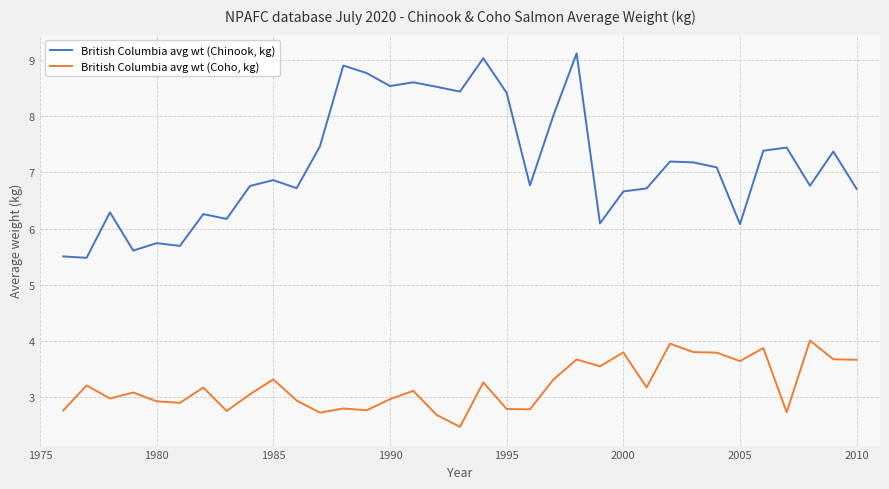

Rank the series by their maximum value, from lowest to highest.

British Columbia avg wt (Coho, kg), British Columbia avg wt (Chinook, kg)